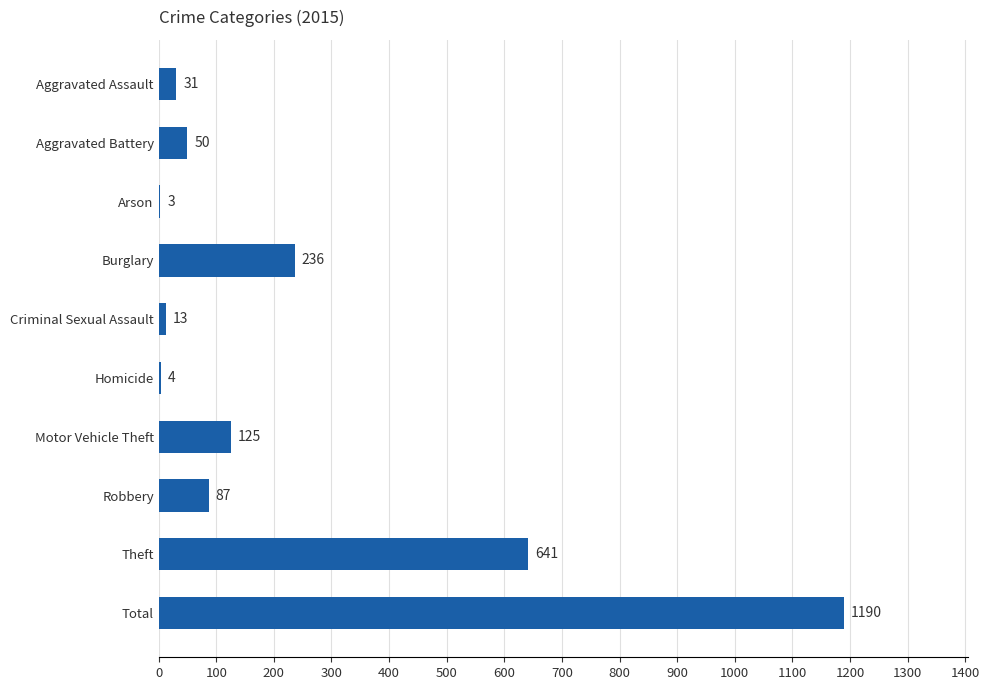

Reading top to bottom, extract all data points from this chart.

Aggravated Assault=31	Aggravated Battery=50	Arson=3	Burglary=236	Criminal Sexual Assault=13	Homicide=4	Motor Vehicle Theft=125	Robbery=87	Theft=641	Total=1190